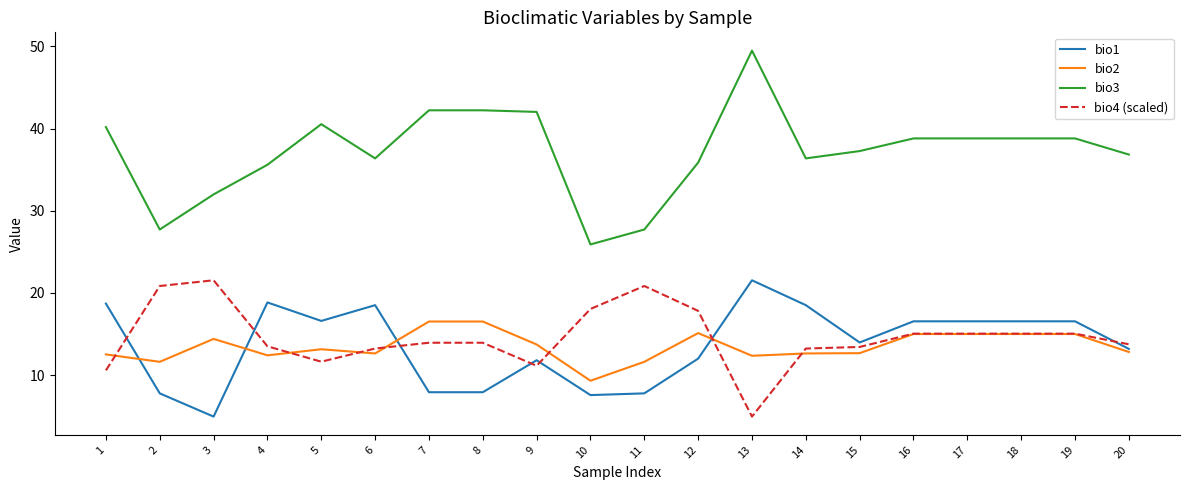

True or false: bio4 (scaled) and bio3 cross at least once.

False